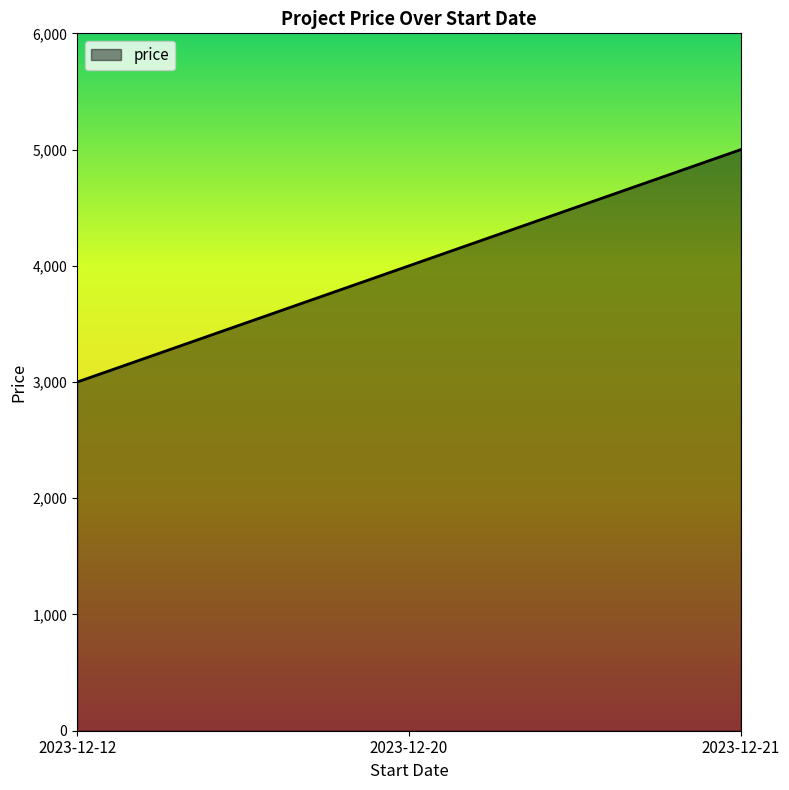

At which category does the chart reach its minimum across all series?

2023-12-12